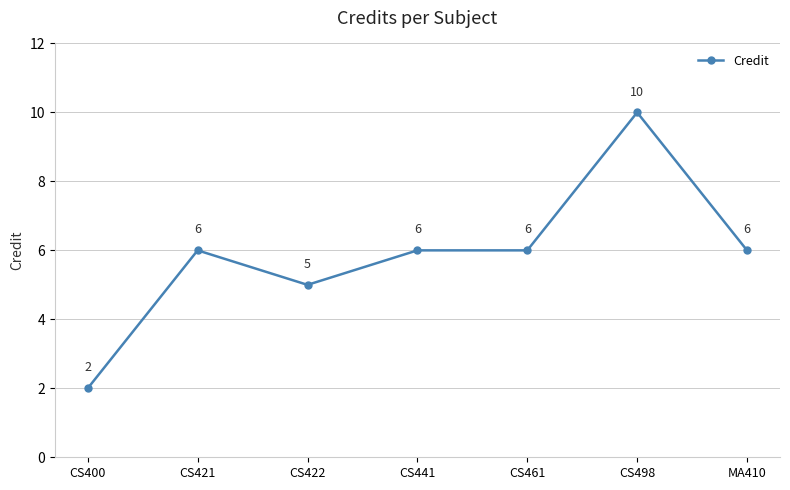

What is the label of the 7th point from the right?

CS400